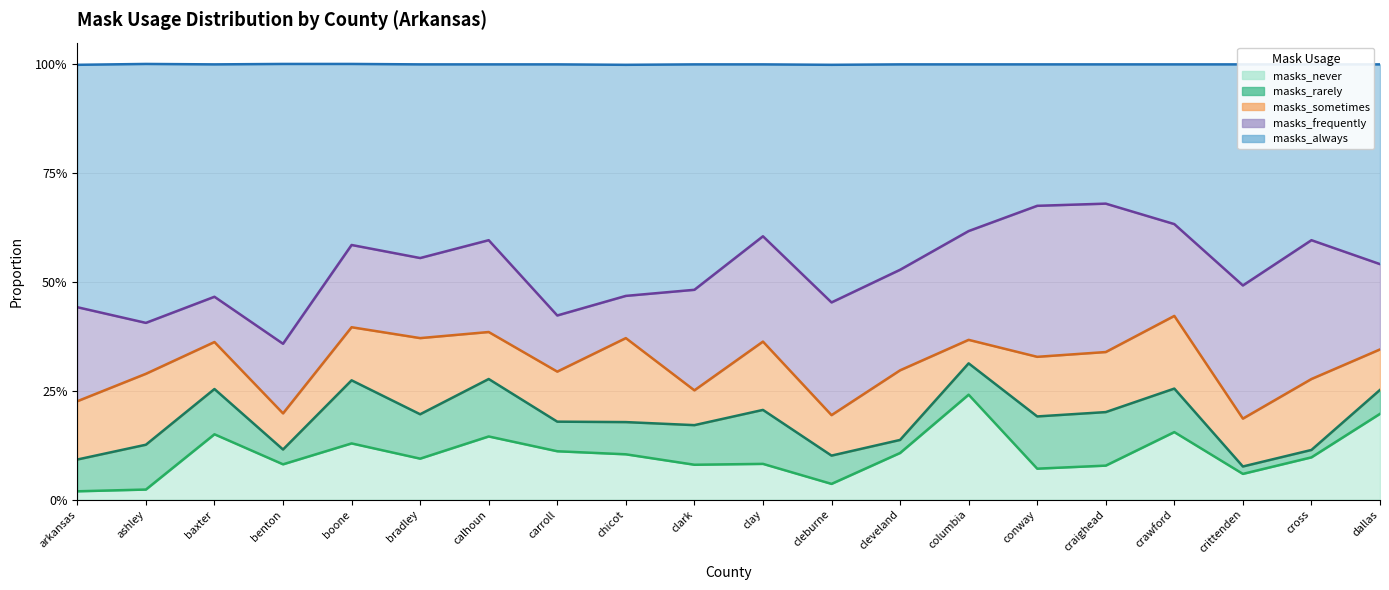

Which has a higher value, clark or chicot?

chicot